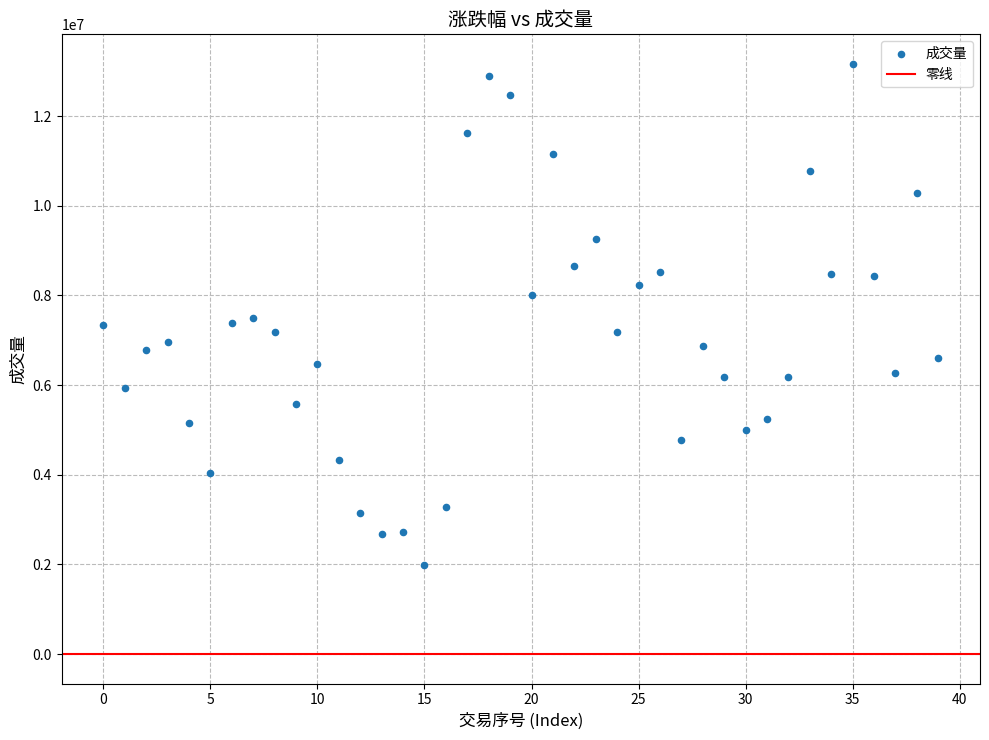

How many points are shown in the scatter plot?

40